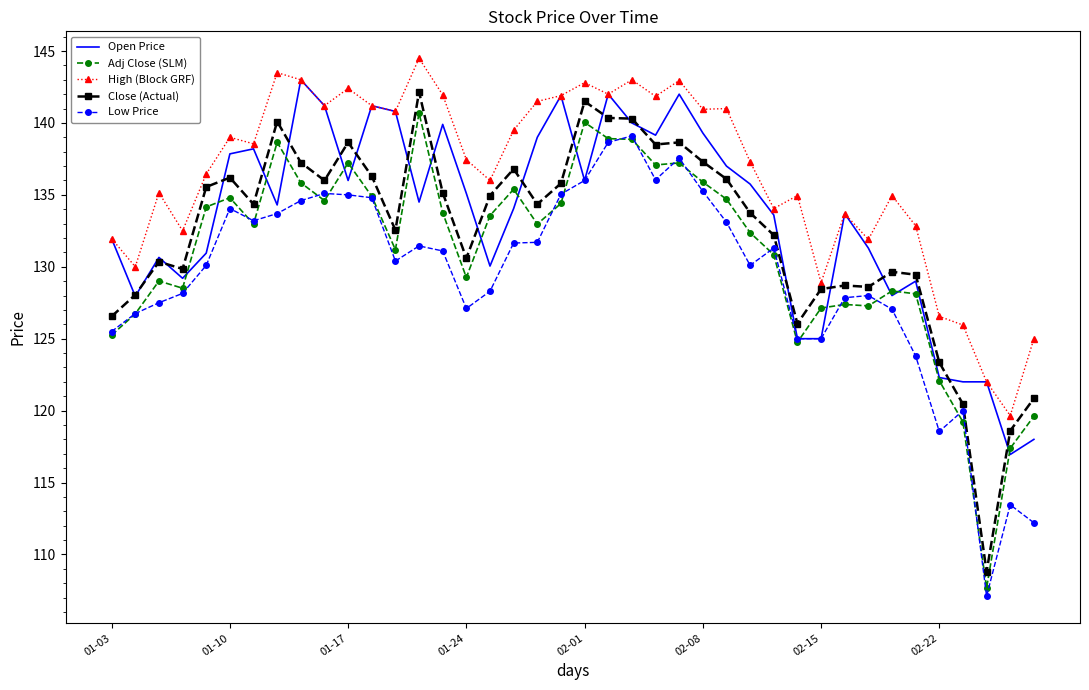

What is the minimum value shown in the chart?

107.1